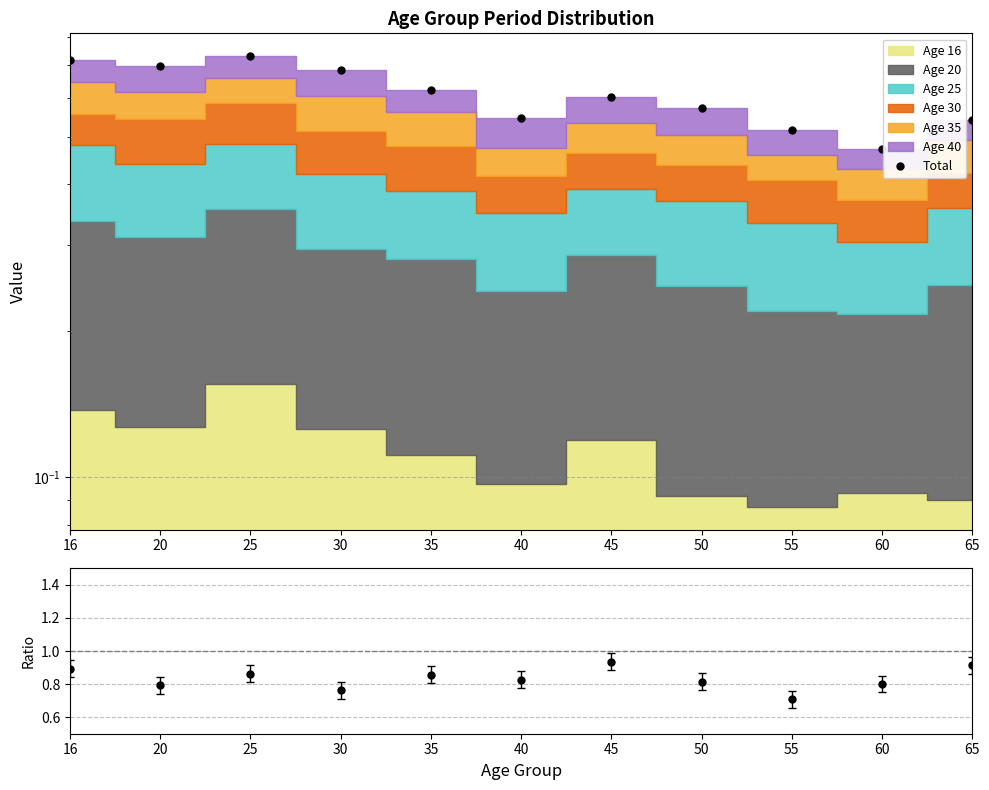

True or false: Total and Ratio cross at least once.

False